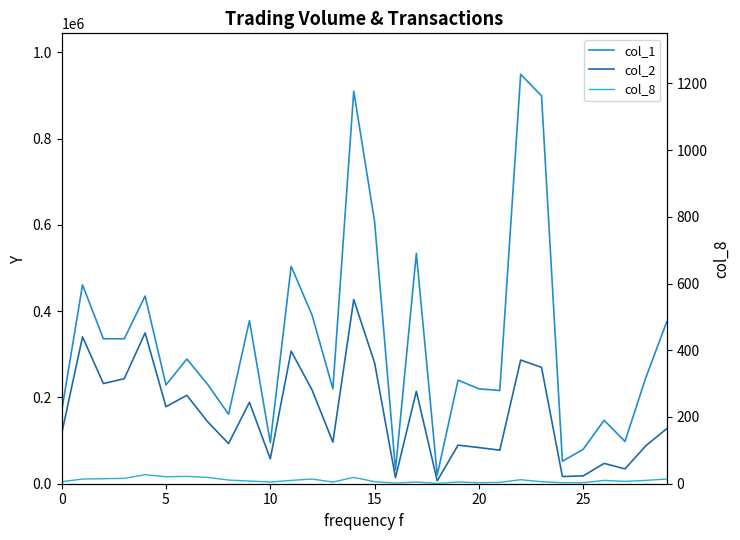

Where is col_8 nearest to the value 14?

5